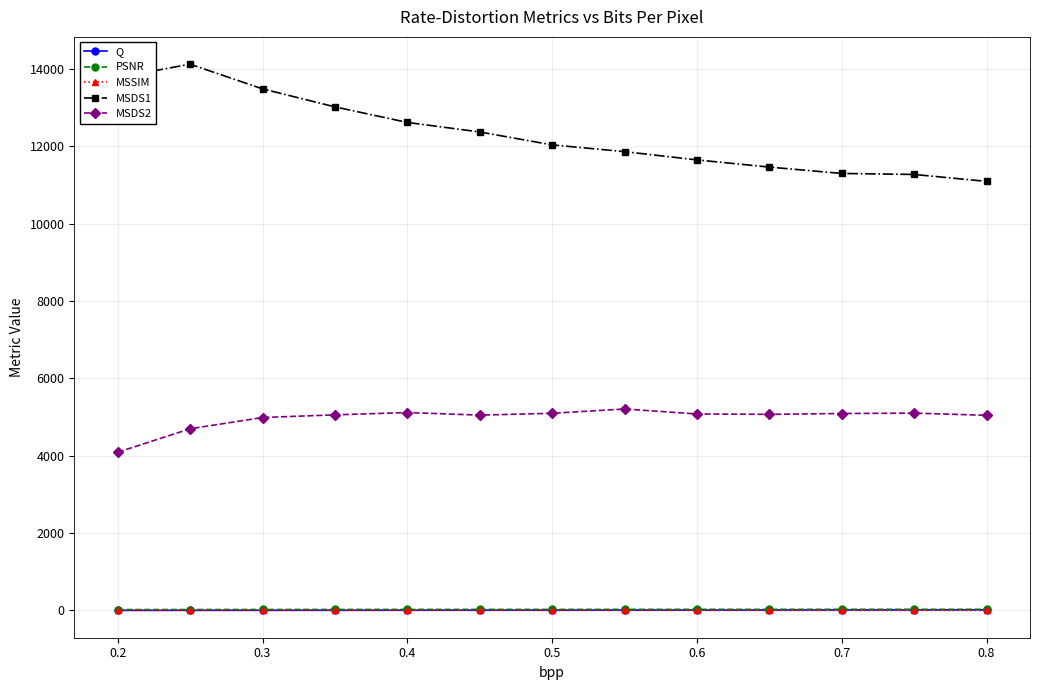

Which series has the widest spread of values?

MSDS1